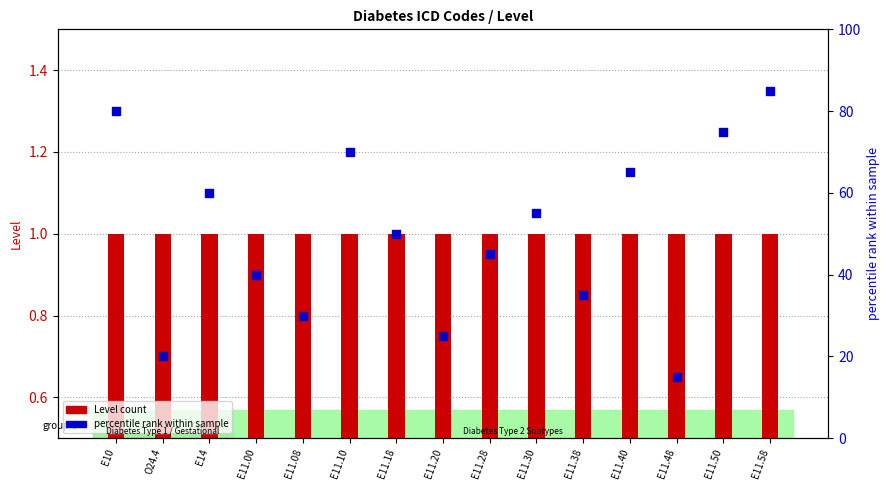

Which series reaches the maximum Y coordinate?

percentile rank within sample